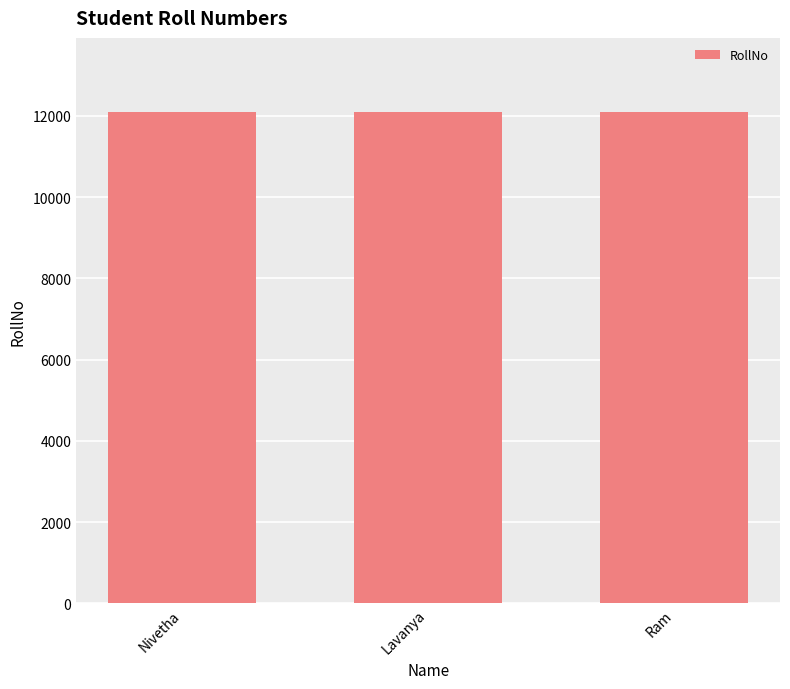

Read the value at Ram.

12103